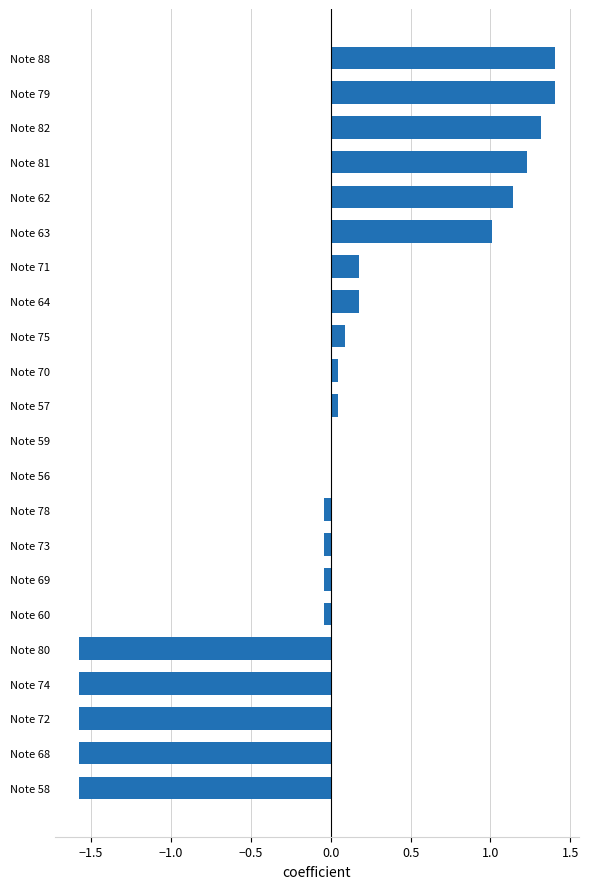

What is the greatest value displayed?

1.4